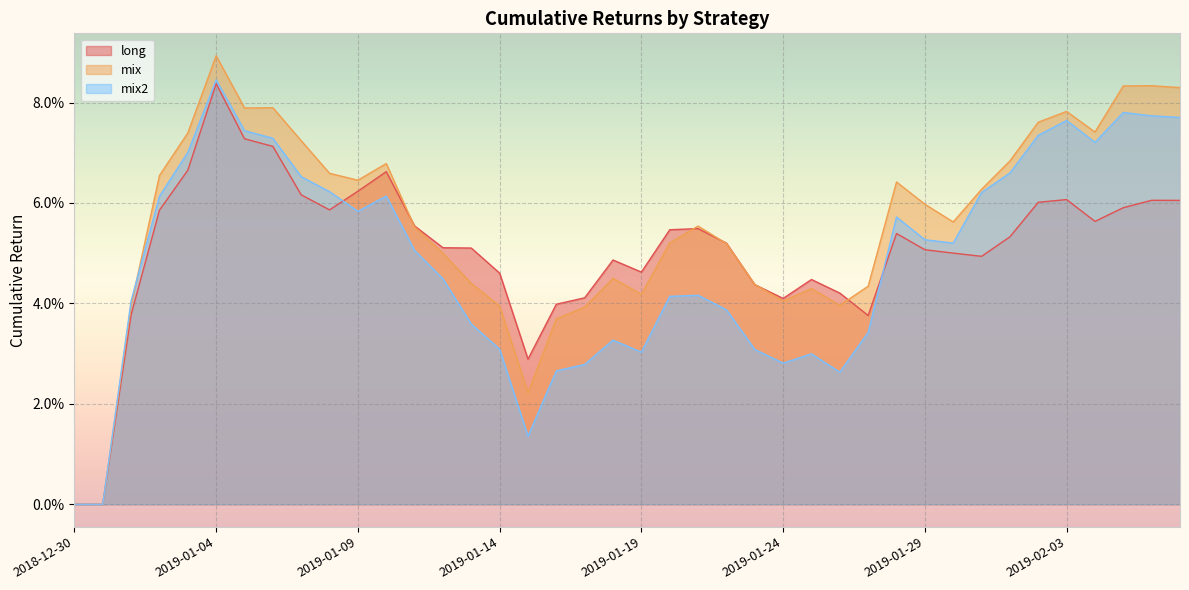

True or false: mix2 has more than 1 interior local peaks.

True